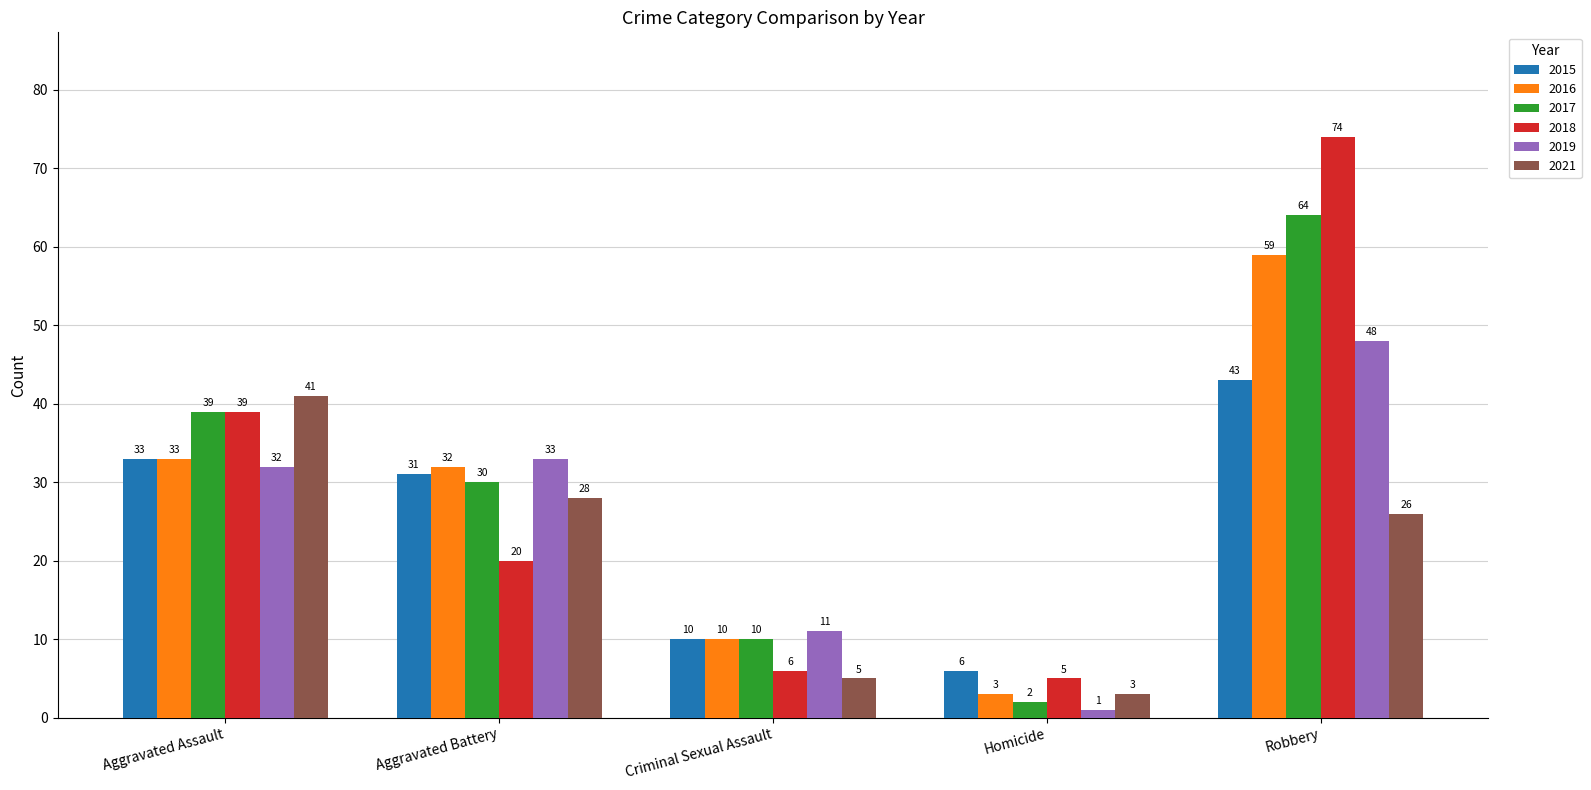

What is the approximate value of 2017 at Aggravated Assault, to the nearest 10?

40